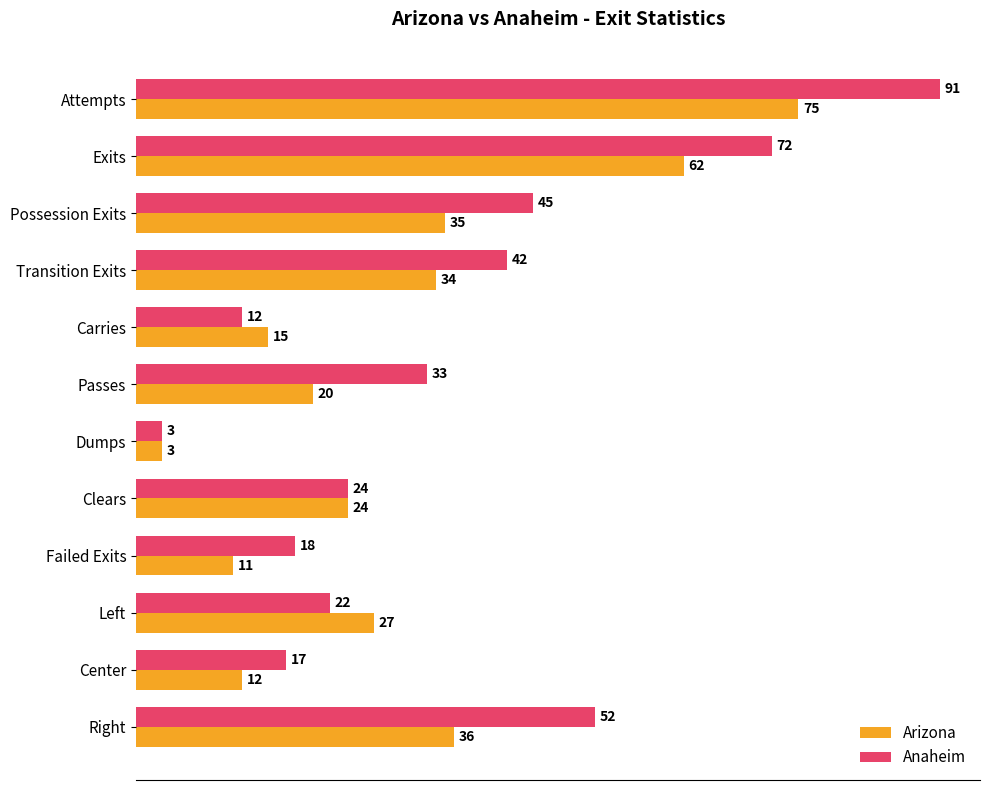

How many categories are shown in the chart?

12